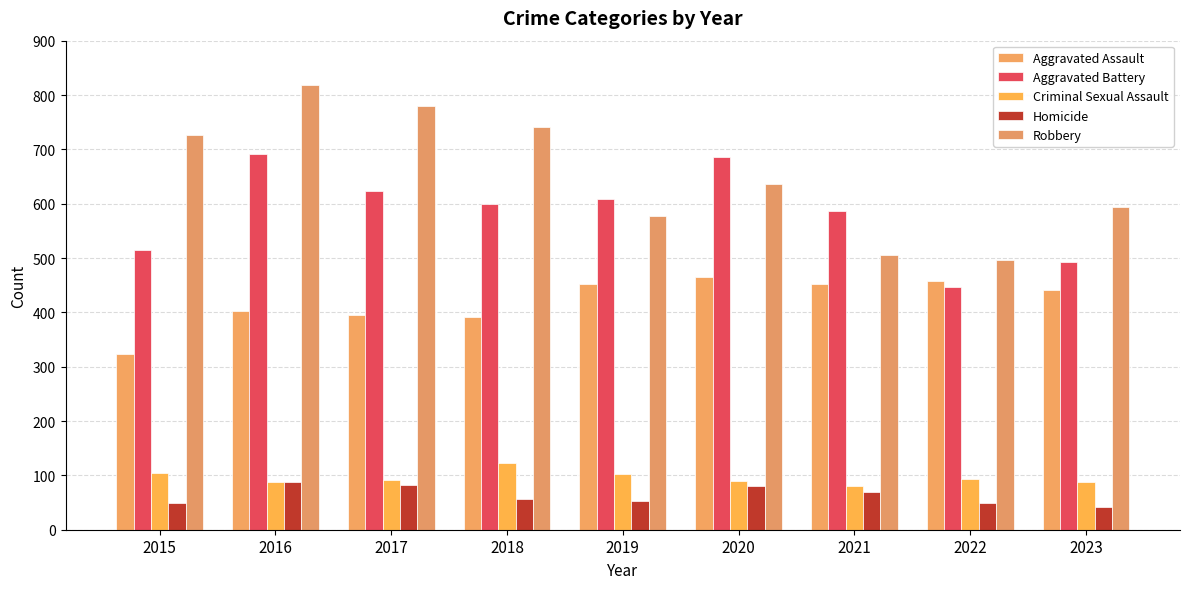

The value of Robbery at 2016 is 819. True or false?

True